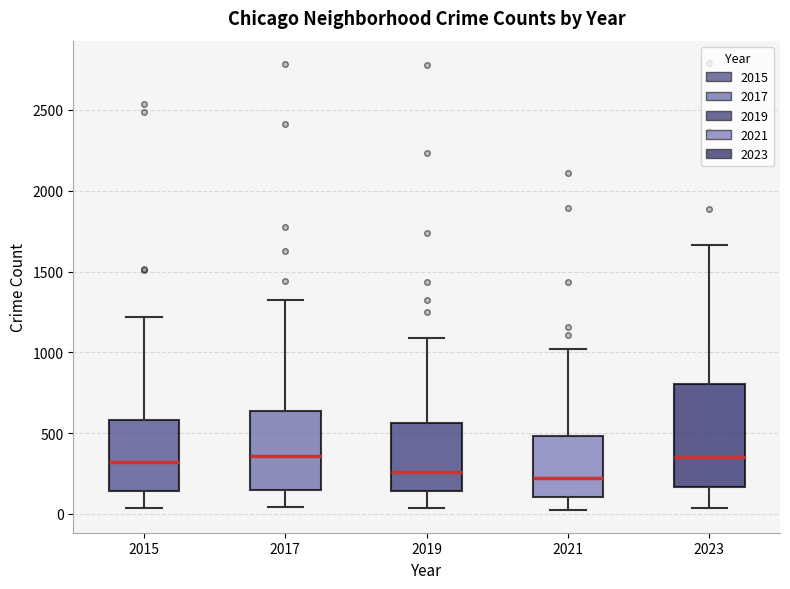

Reading left to right, transcribe this box plot: for each box, give where its median line is, the range the box spans, and where its two whiskers end, as read against the y-axis. The values are not printed on the chart, so give them approximately, as read against the axis.

2015: median 300, box 150 to 600, whiskers 50 to 1200
2017: median 350, box 150 to 650, whiskers 50 to 1300
2019: median 250, box 150 to 550, whiskers 50 to 1100
2021: median 200, box 100 to 500, whiskers 0 to 1000
2023: median 350, box 150 to 800, whiskers 50 to 1650